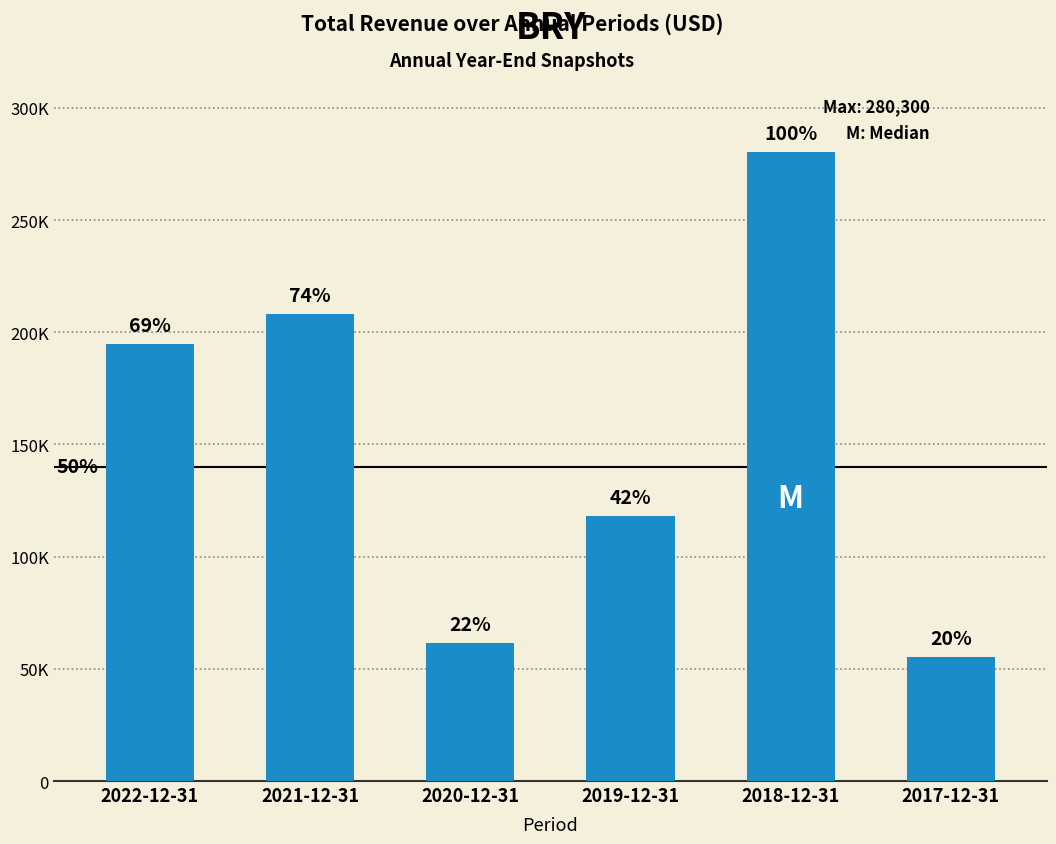

Which category has the lowest value across all series?

2017-12-31